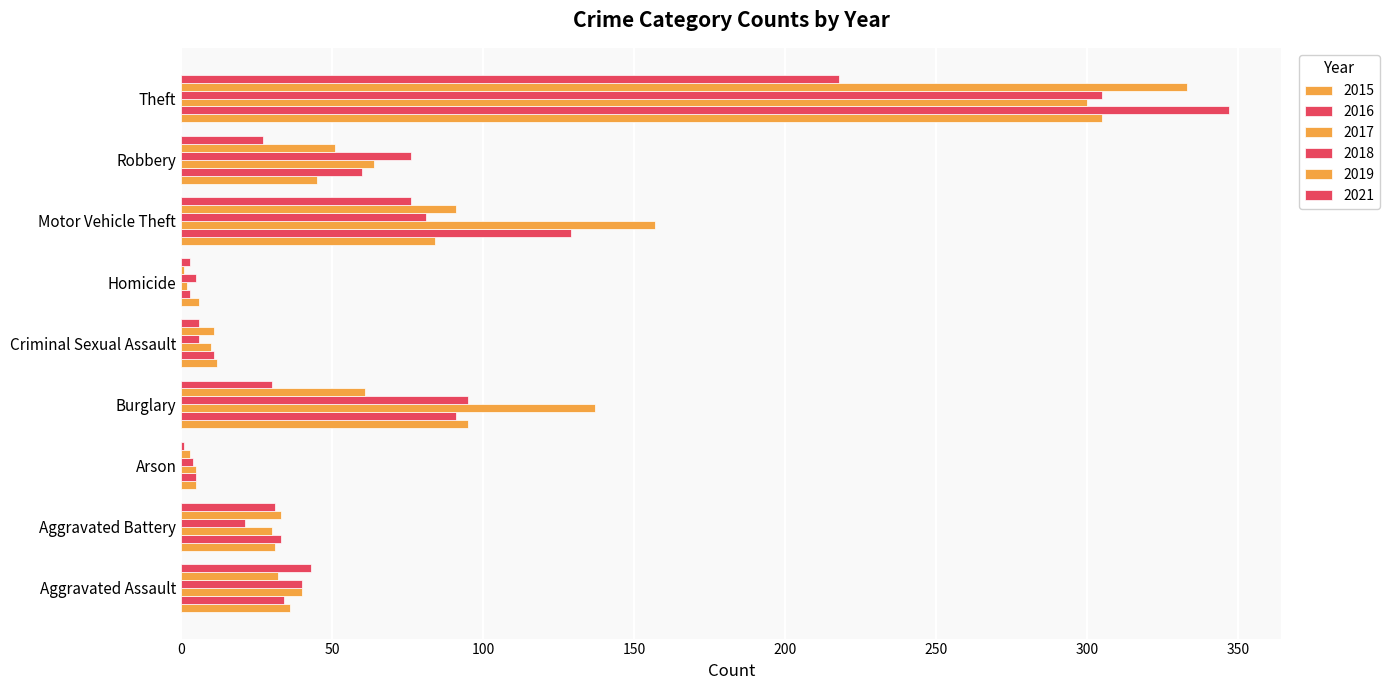

At which label does 2016 first exceed 34?

Burglary